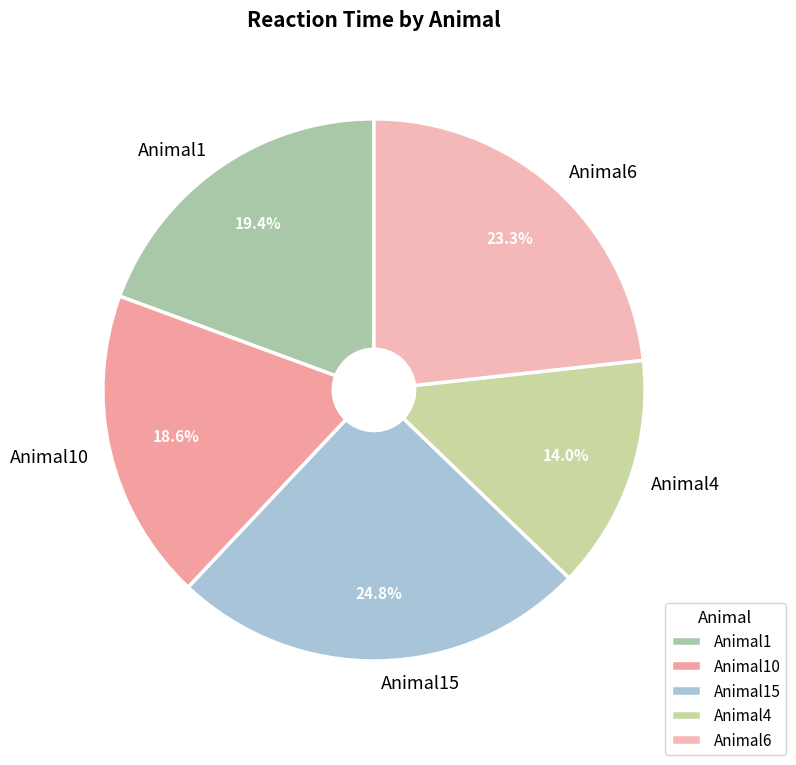

Which category has the biggest portion of the pie?

Animal15